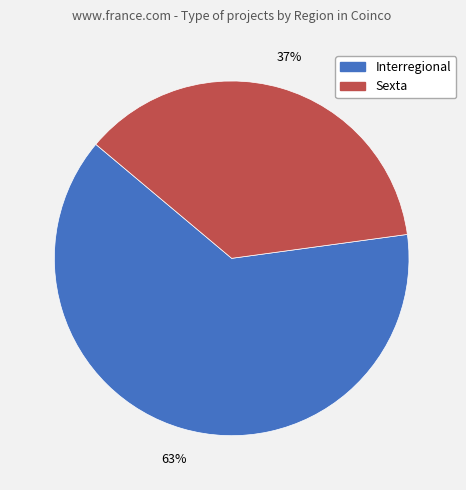

Which has a higher value, Interregional or Sexta?

Interregional